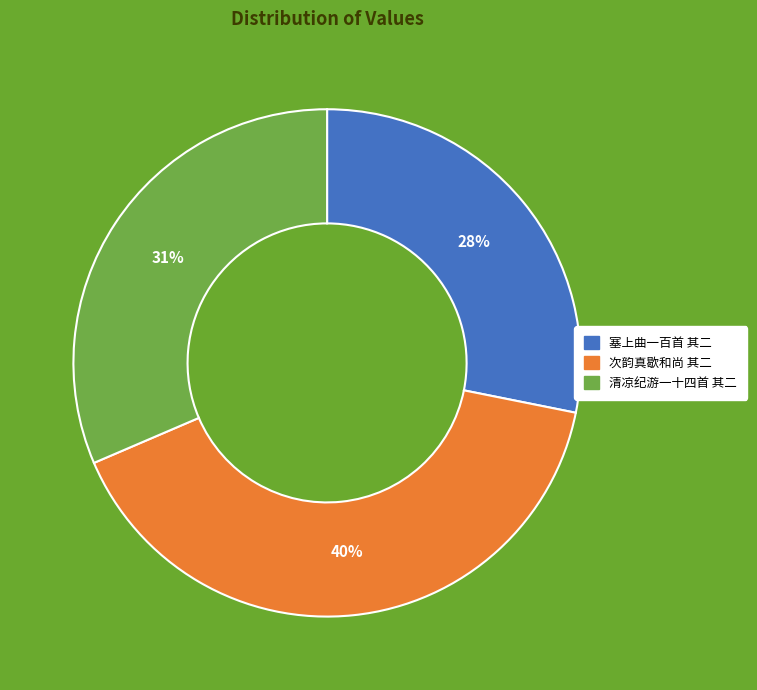

To the nearest percent, what is the average slice percentage?

33%